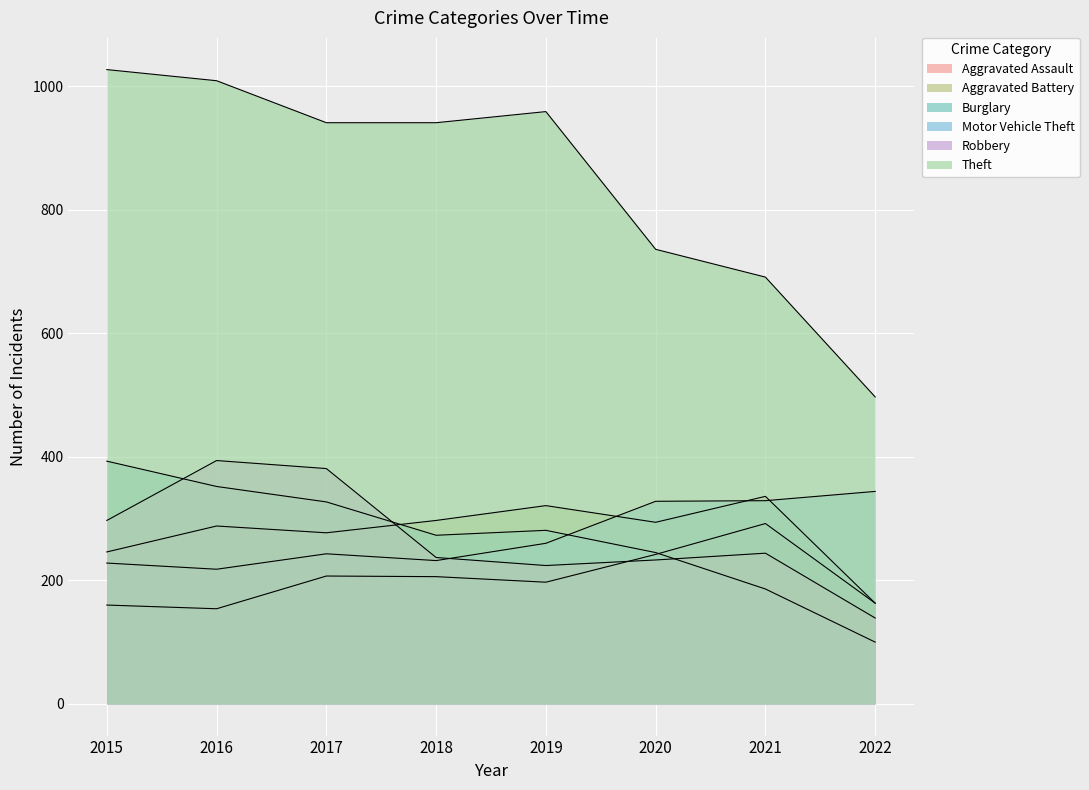

True or false: Aggravated Assault has more than 0 points higher than both neighbors.

True